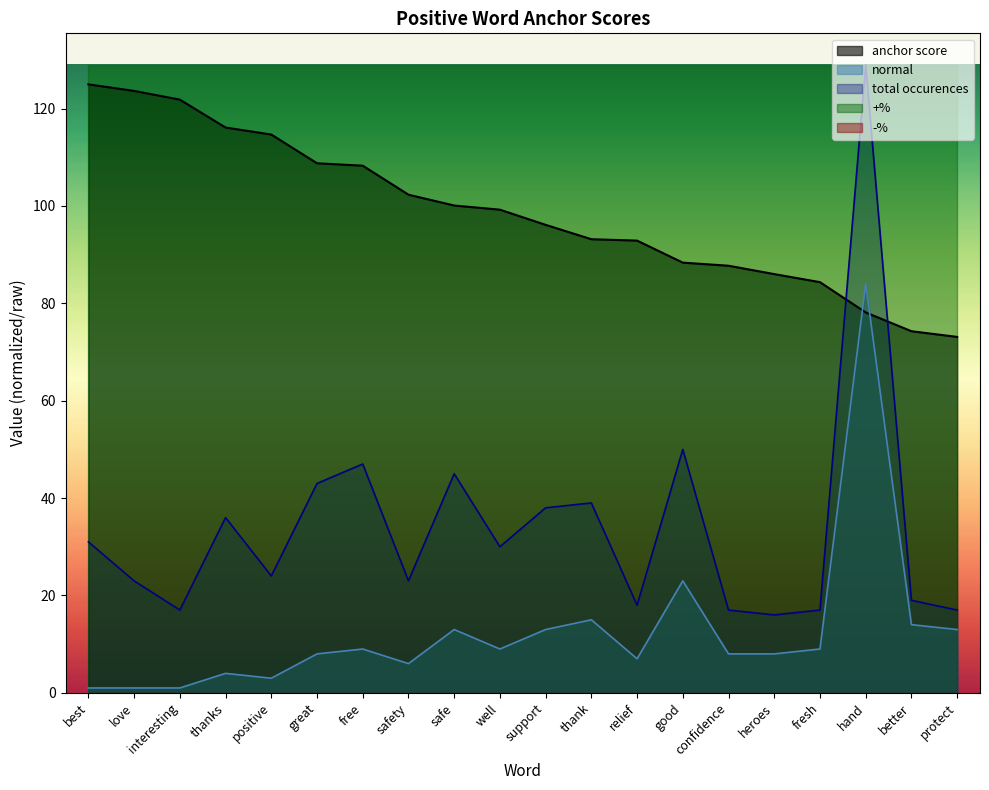

How many interior local peaks does the total occurences series have?

6